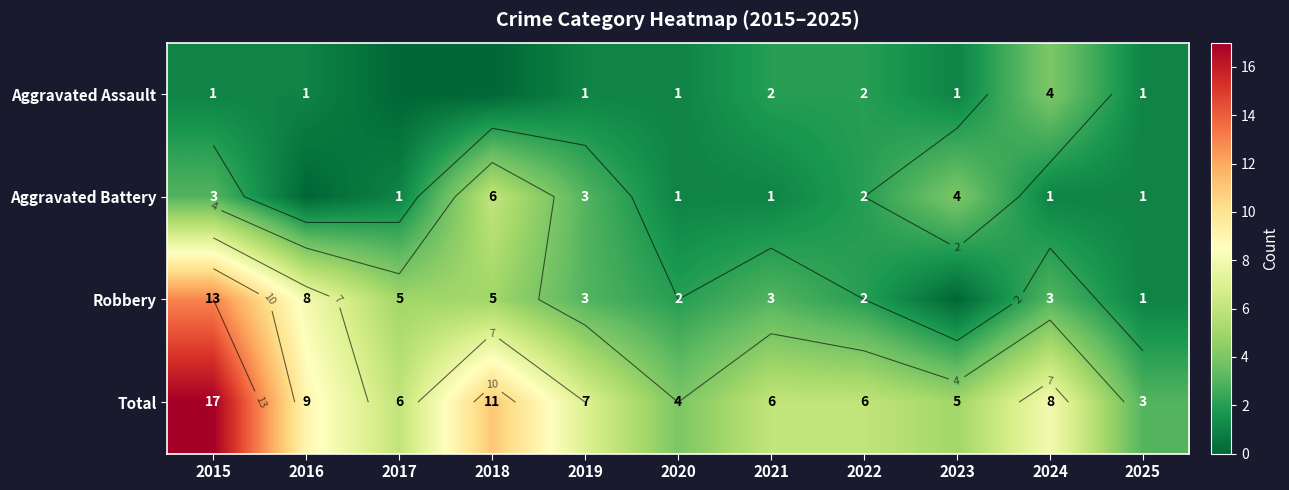

What is the approximate value of Aggravated Assault at 2019?

1